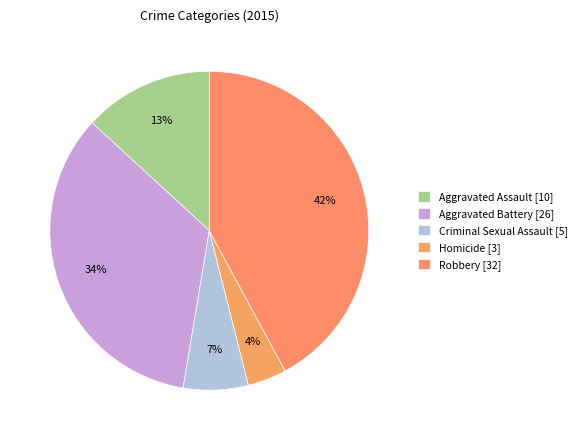

How many segments does this pie chart have?

5